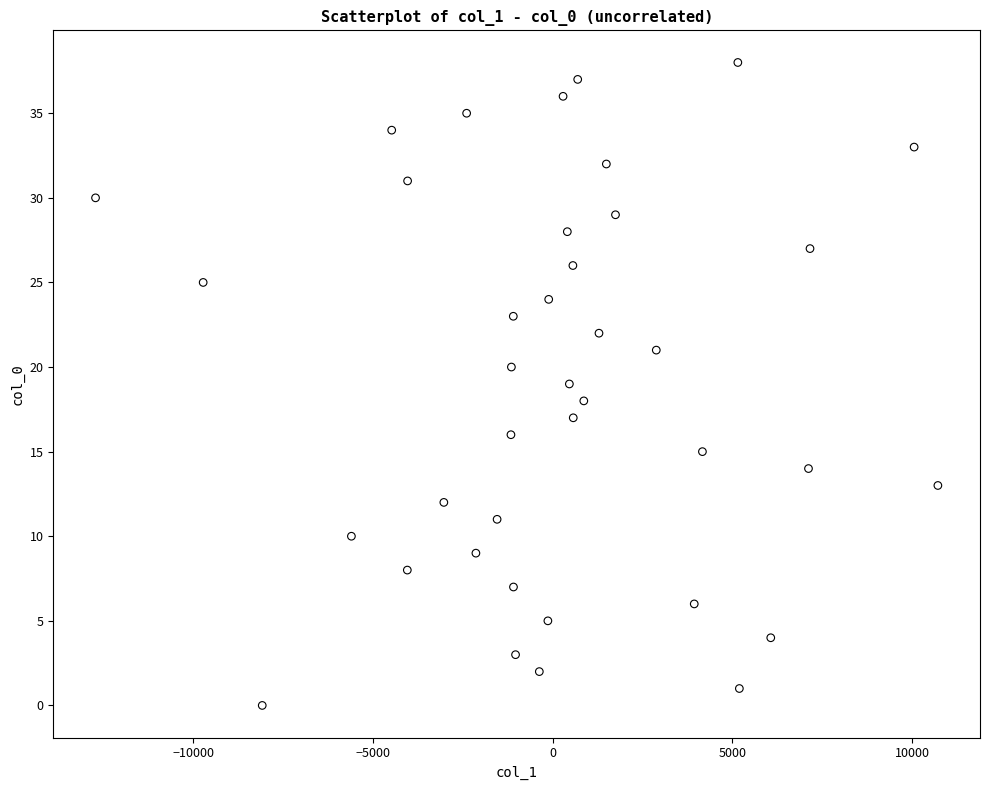

What is the range of Y values (max minus min)?

38